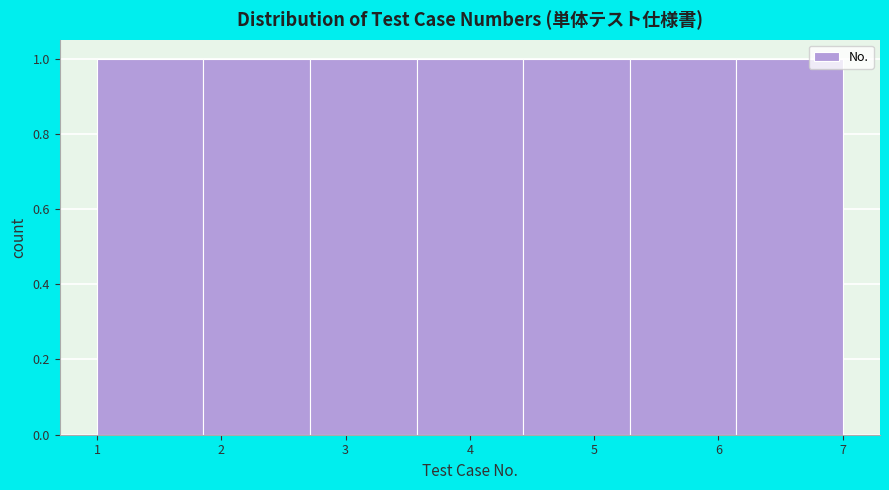

What is the height of the bar covering 1.9 to 2.7 on the x-axis? Neither the bar edges nor the heights are printed on the chart, so give them approximately, as read against the axes.

1